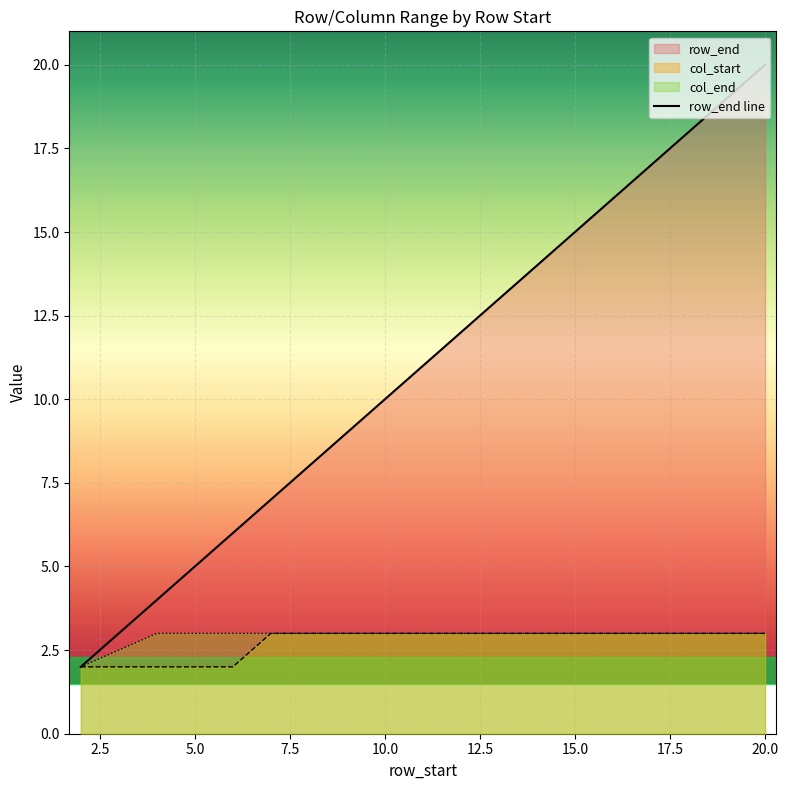

Is it true that col_end equals 3 at 20.0?

True